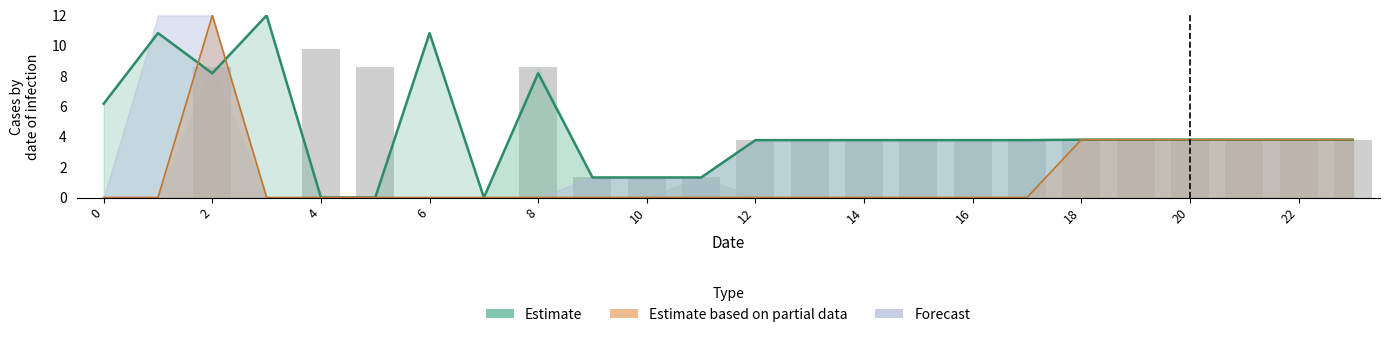

The chart shows a value of 0.0 at 6. True or false?

True